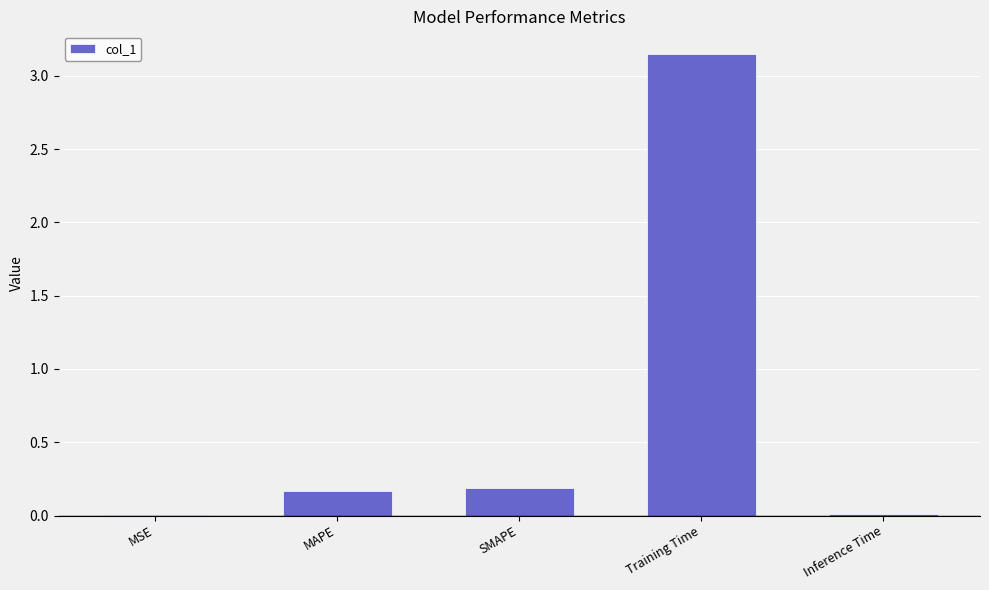

What is the sum of the values at Training Time and Inference Time?

3.2